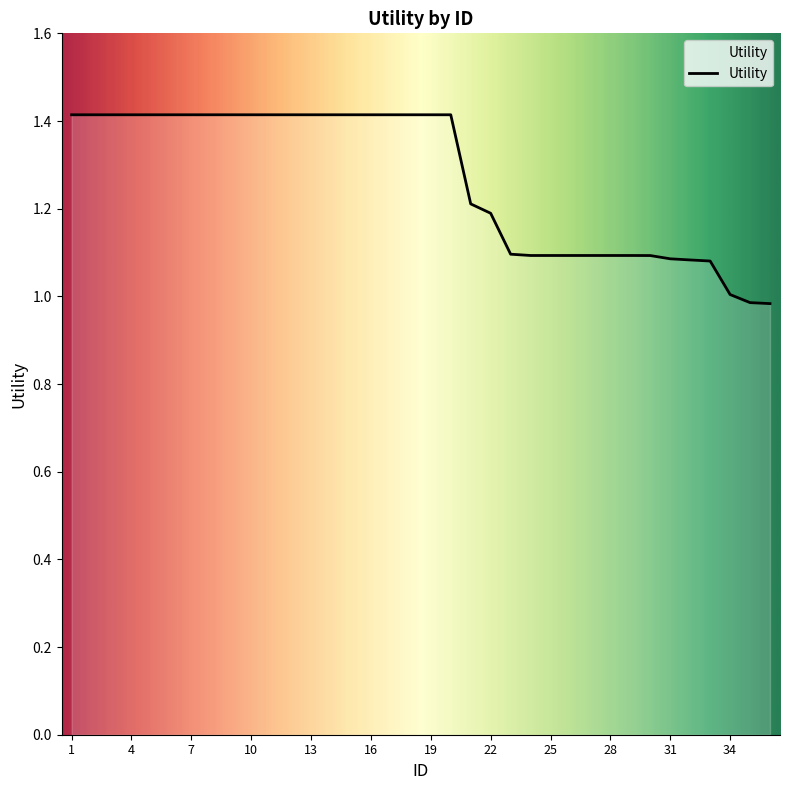

What is the maximum value shown in the chart?

1.4